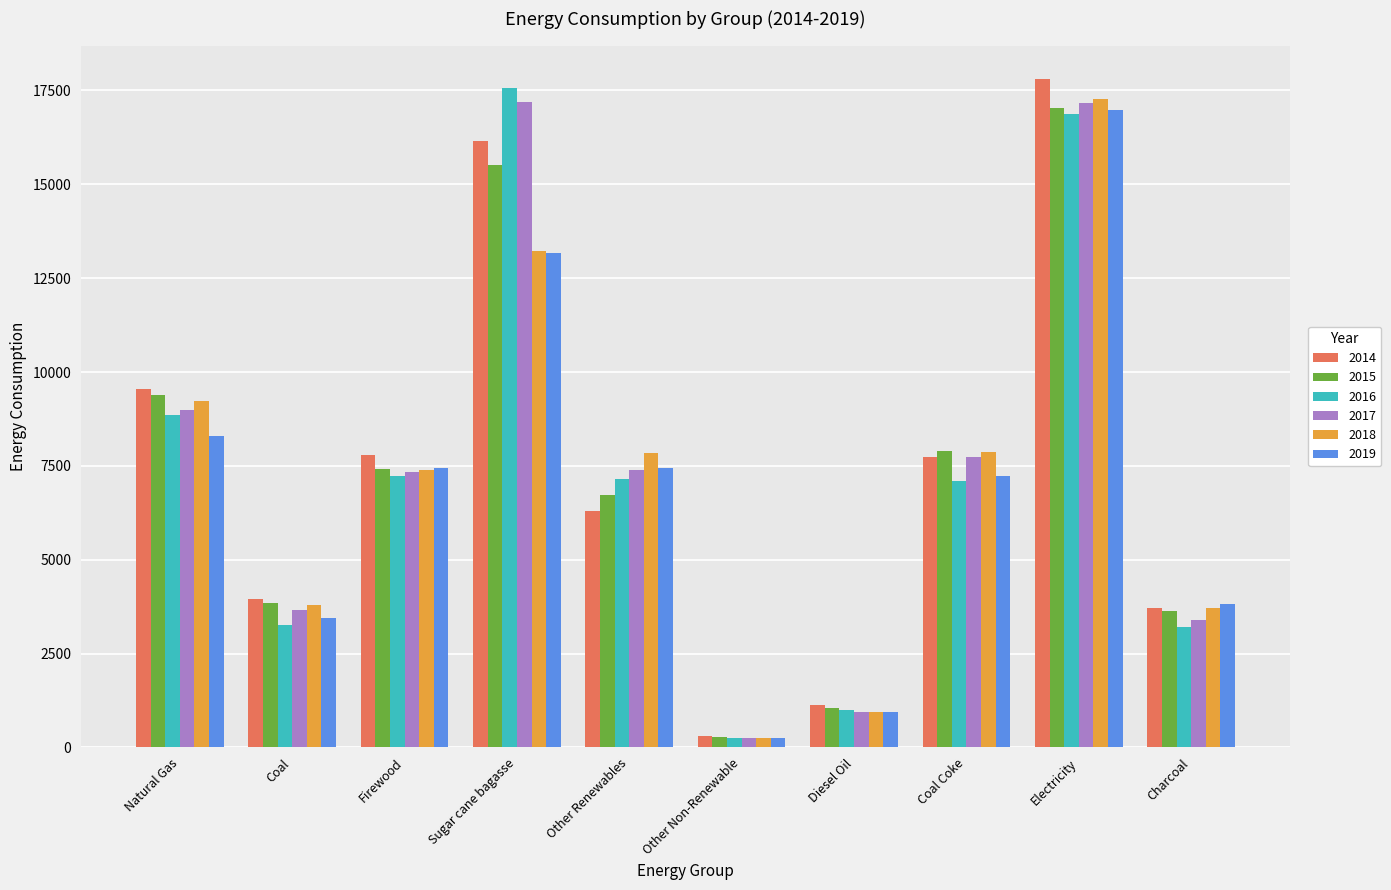

True or false: 2017 has a value of 6299.7 at Electricity.

False